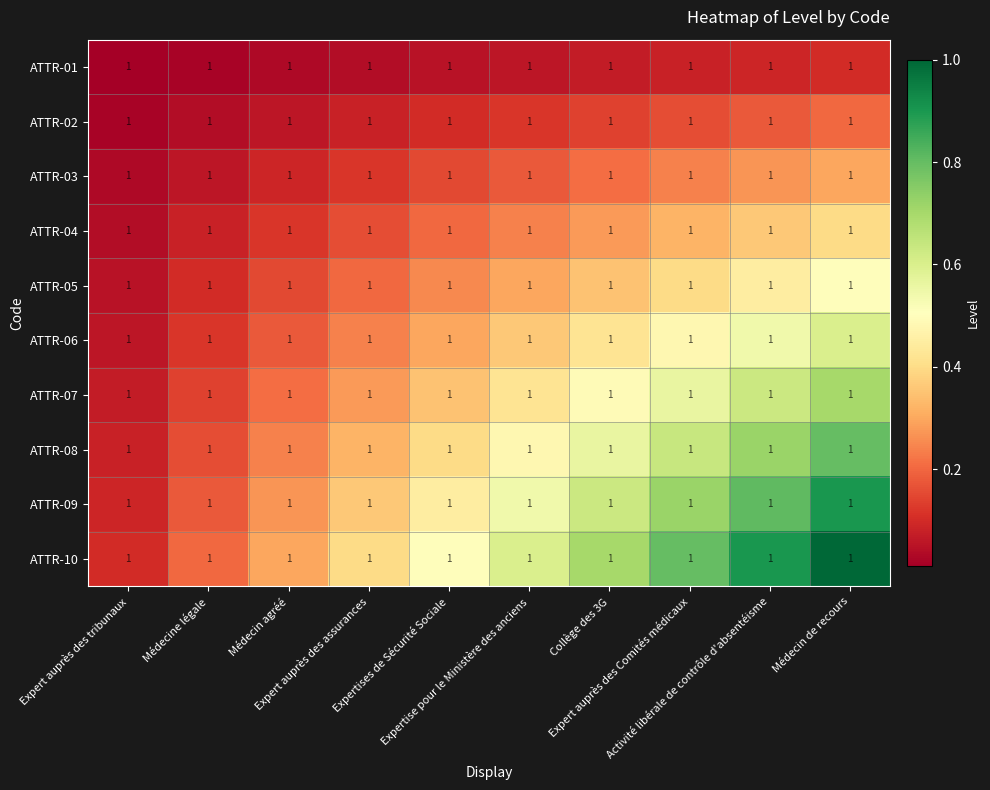

What is the spread (max minus min) of values at Médecin de recours?

0.9